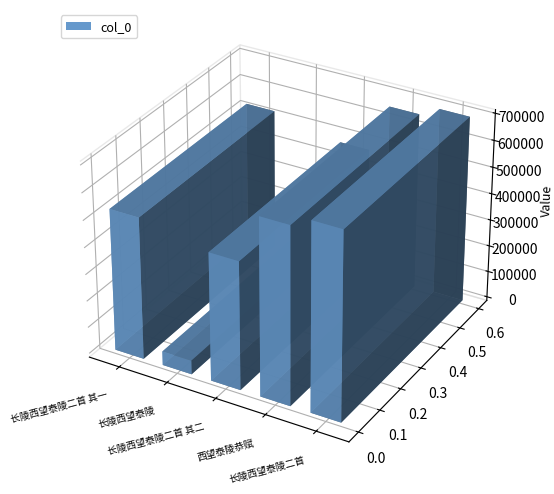

What is the minimum value shown in the chart?

51948